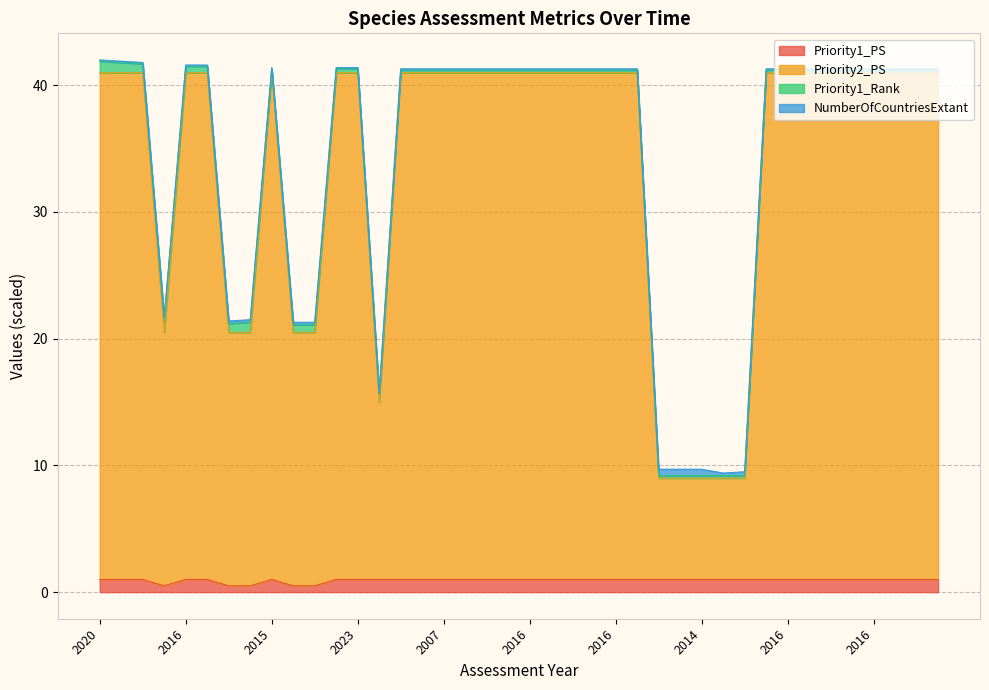

The value of Priority2_PS at 2020 is 66.8. True or false?

False